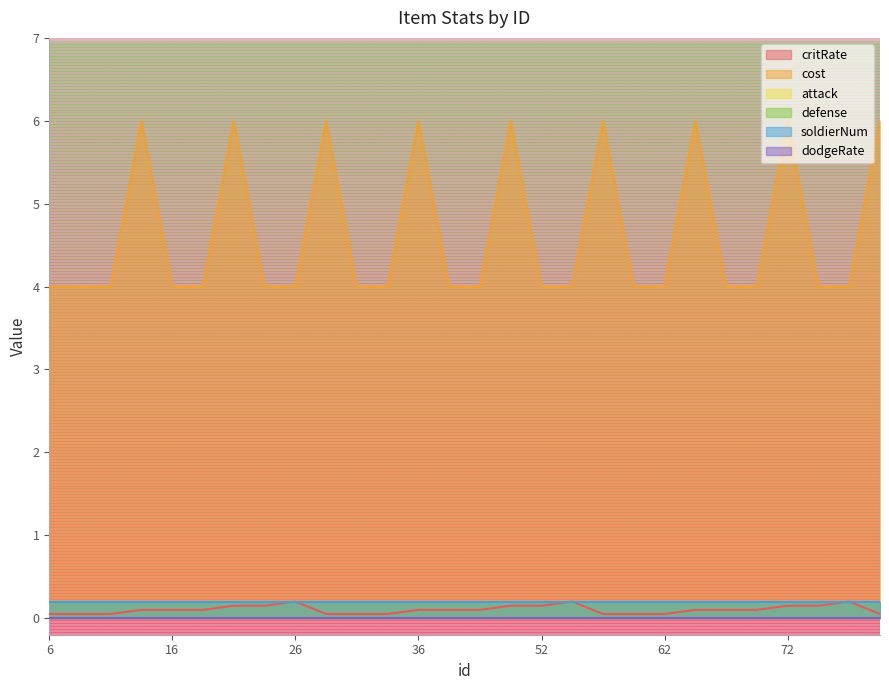

At how many categories does at least one series exceed 3?

28